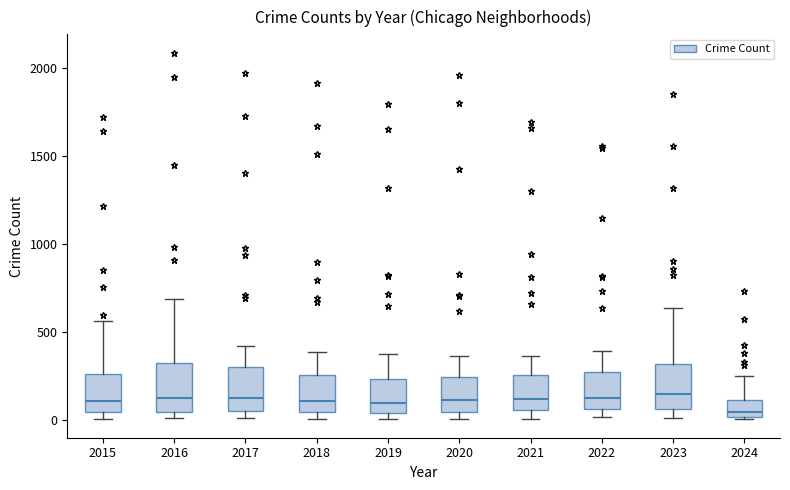

Reading left to right, read every box against the y-axis: the position of its median line, the range the box covers, and the ends of its whiskers. The values are not printed on the chart, so give them approximately, as read against the axis.

2015: median 100, box 50 to 250, whiskers 0 to 550
2016: median 150, box 50 to 300, whiskers 0 to 700
2017: median 100, box 50 to 300, whiskers 0 to 400
2018: median 100, box 50 to 250, whiskers 0 to 400
2019: median 100, box 50 to 250, whiskers 0 to 400
2020: median 100, box 50 to 250, whiskers 0 to 350
2021: median 100, box 50 to 250, whiskers 0 to 350
2022: median 100, box 50 to 250, whiskers 0 to 400
2023: median 150, box 50 to 300, whiskers 0 to 650
2024: median 50, box 0 to 100, whiskers 0 (just below the box's lower edge) to 250